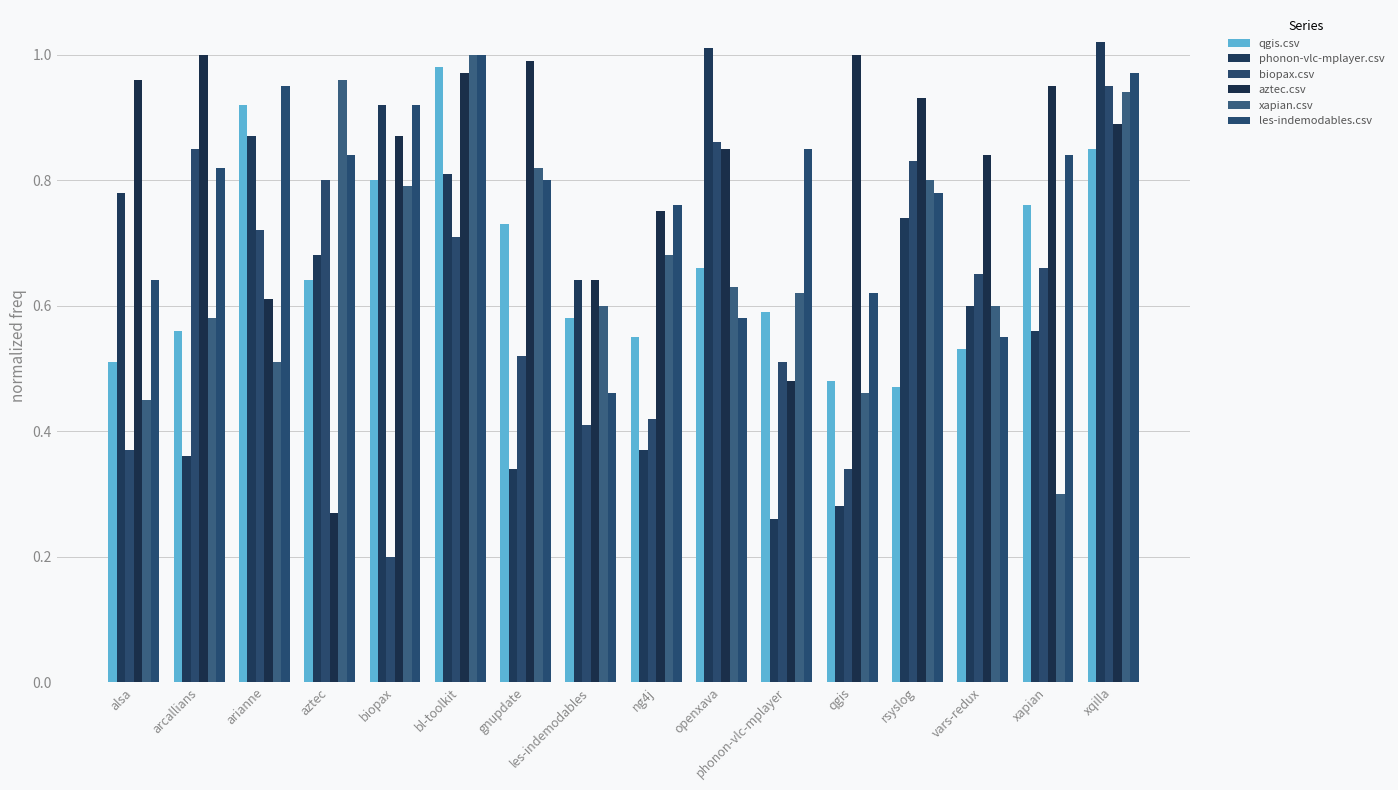

The phonon-vlc-mplayer.csv series shows 0.7 at rsyslog. True or false?

True